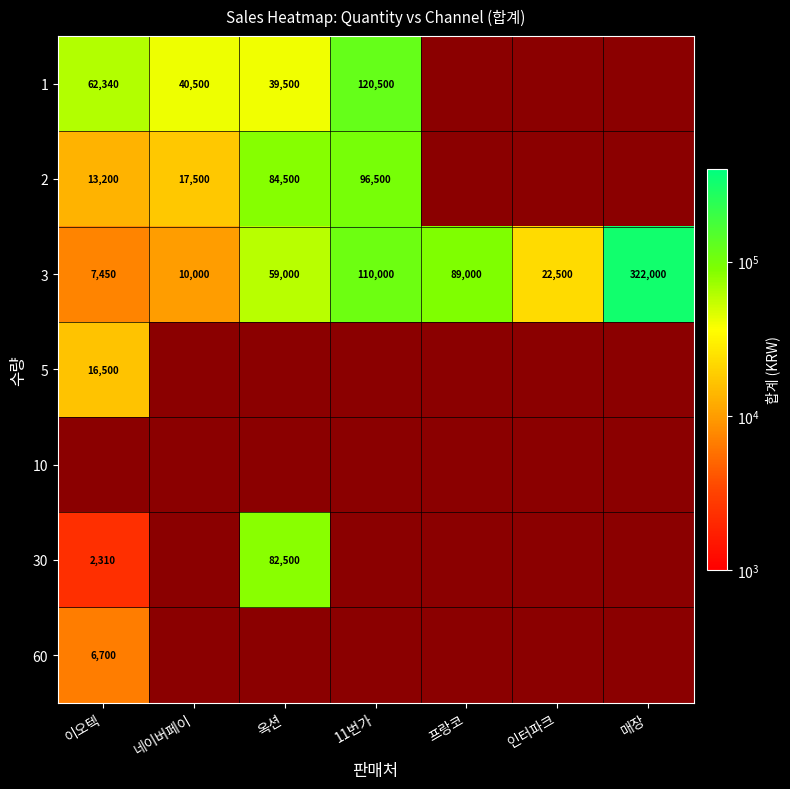

The value of 30 at 옥션 is 82500. True or false?

True